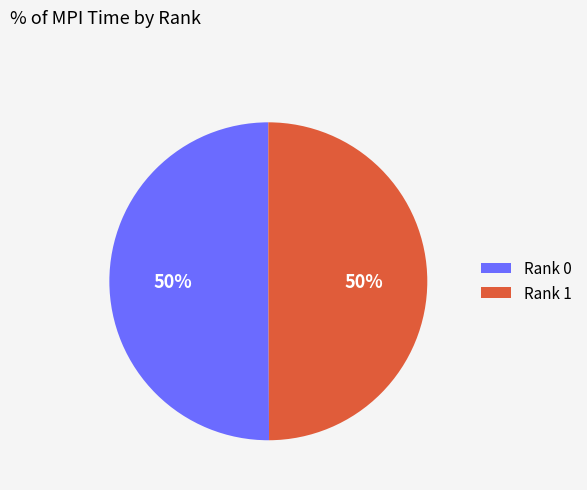

To the nearest percent, what portion does Rank 1 represent?

50%